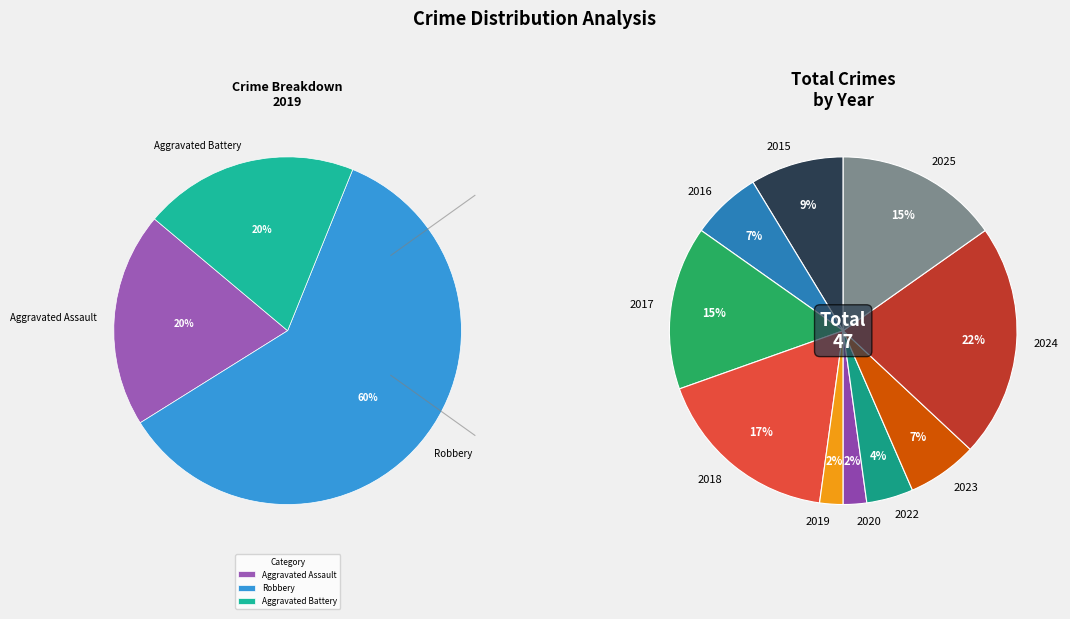

The Aggravated Assault slice represents 20% of the pie. True or false?

True